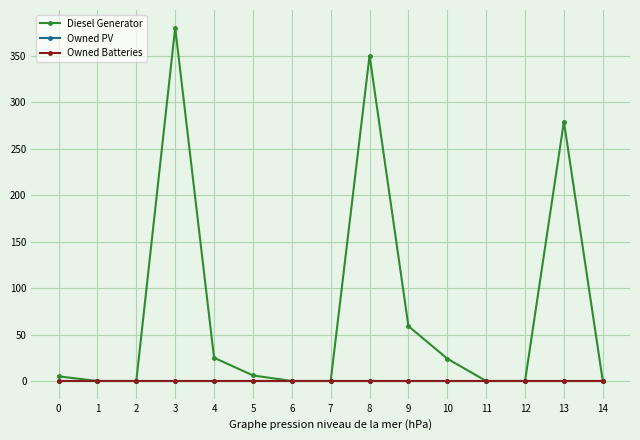

True or false: Owned PV has more than 1 points higher than both neighbors.

False